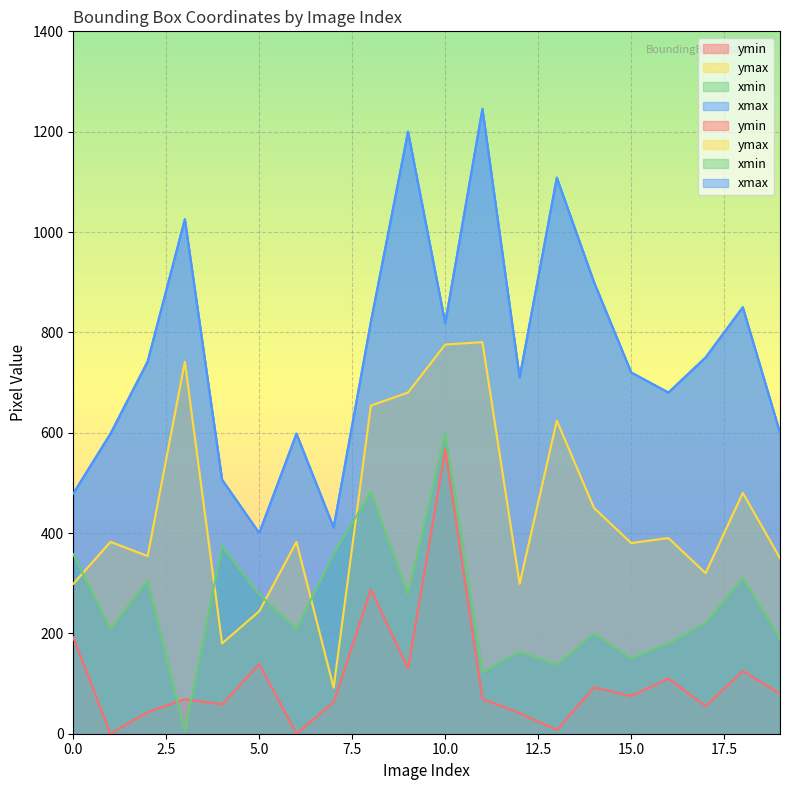

What is the sum of the ymin values at 7 and 11?

132.3